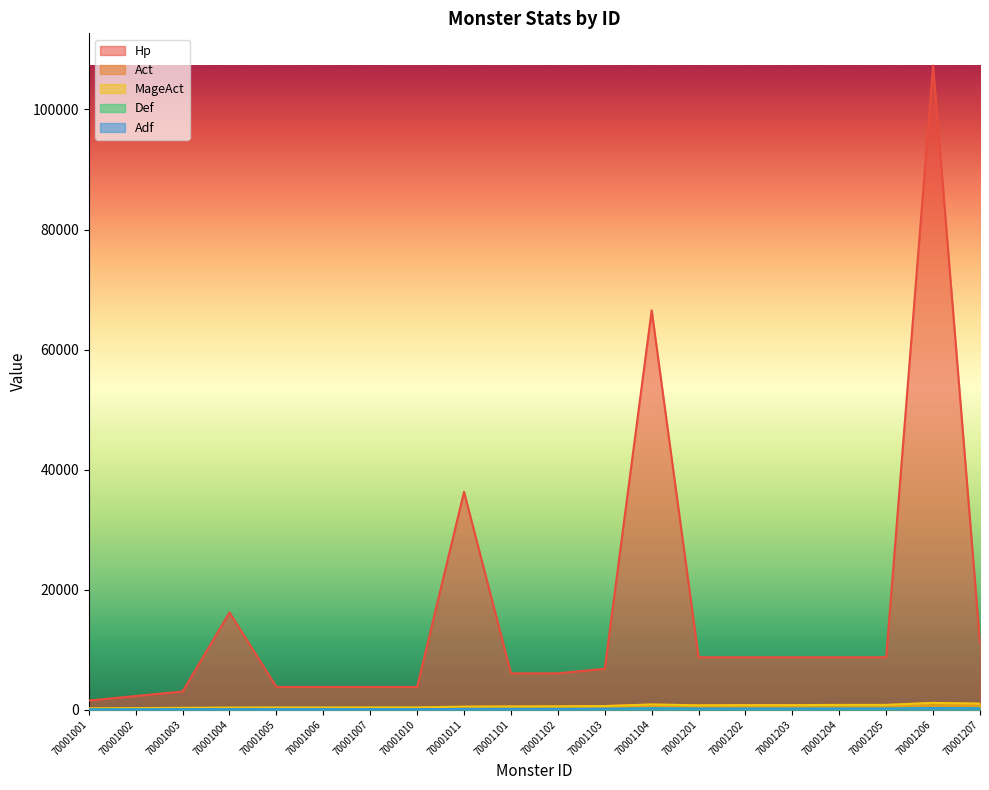

What are all the series names shown in the legend?

Hp, Act, MageAct, Def, Adf